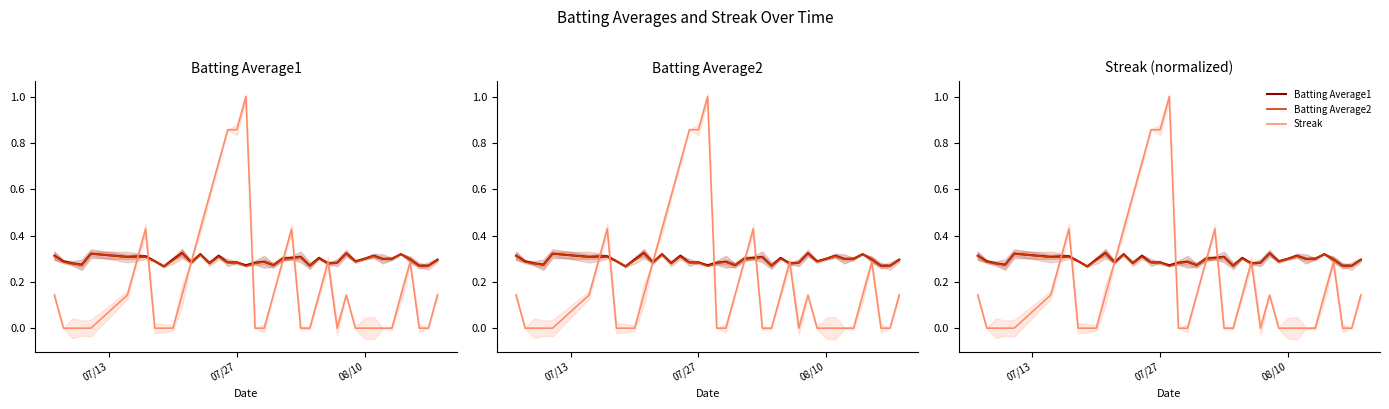

After their last crossing, which series has the higher values: Streak or Batting Average1?

Batting Average1